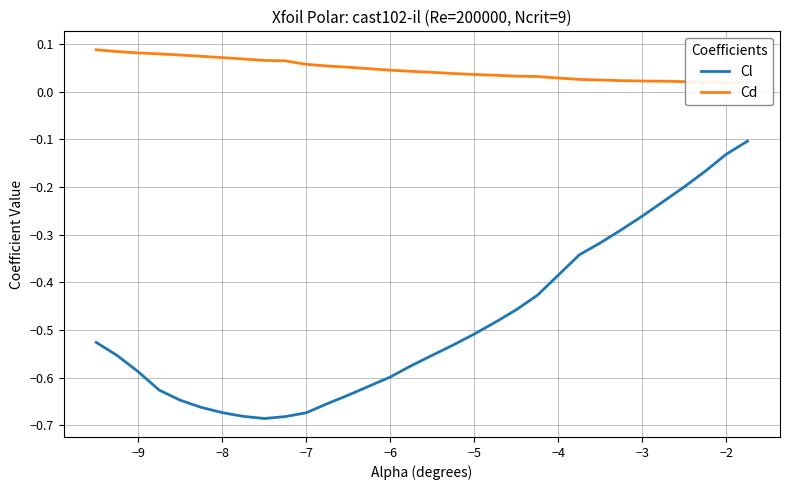

Count the number of categories in the chart.

30